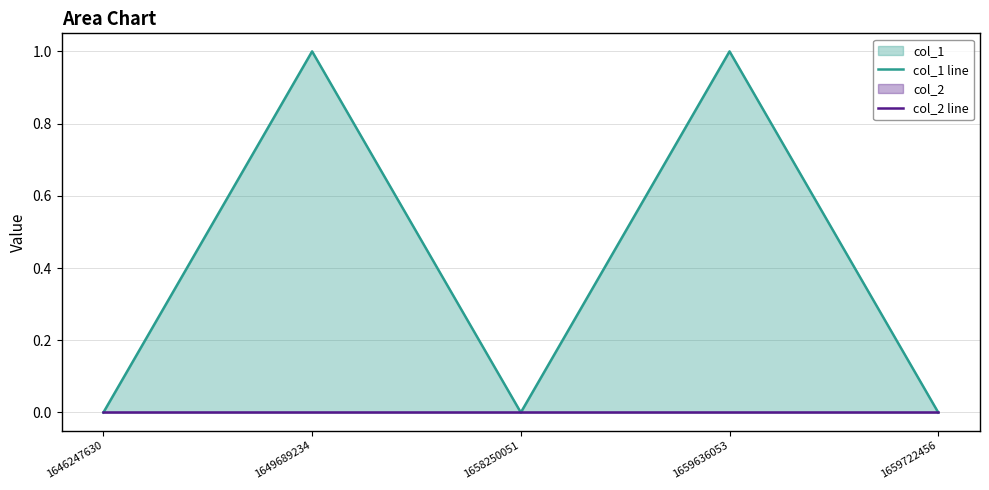

True or false: col_2 line has more than 0 interior local peaks.

False